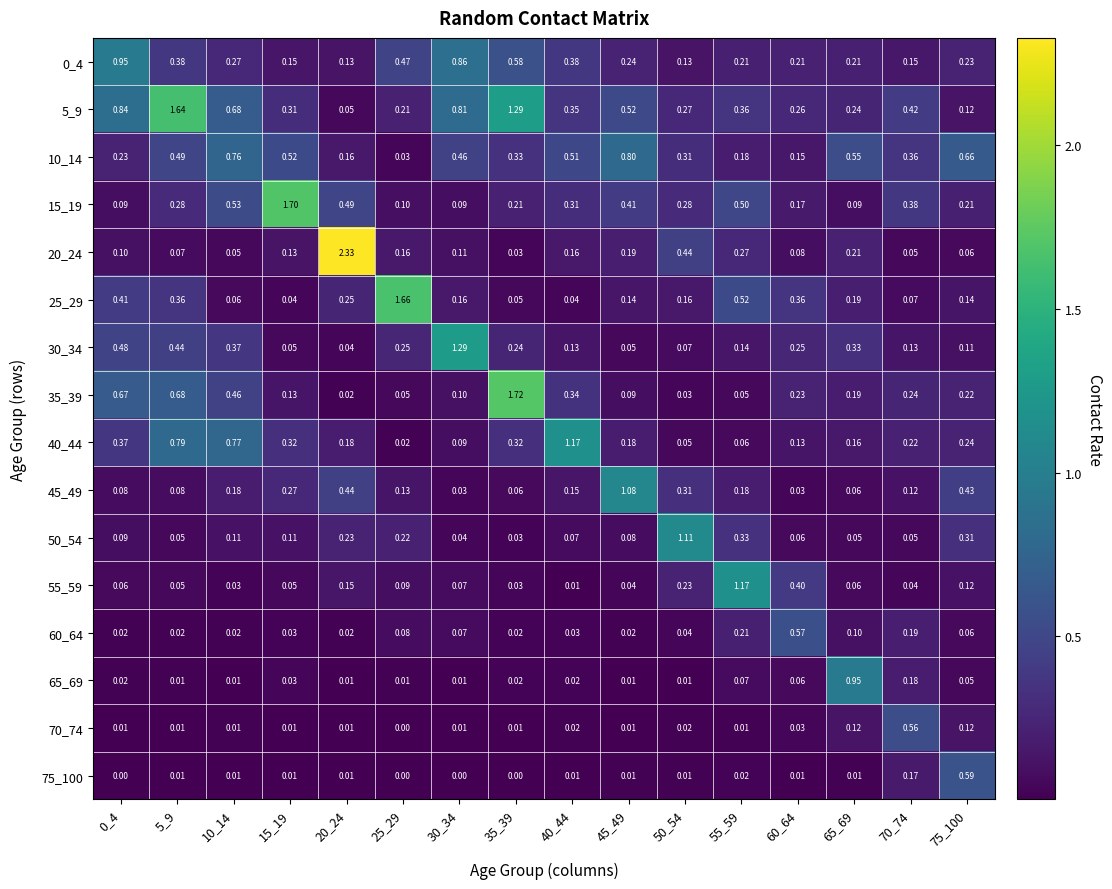

How many data points does each series have?

16